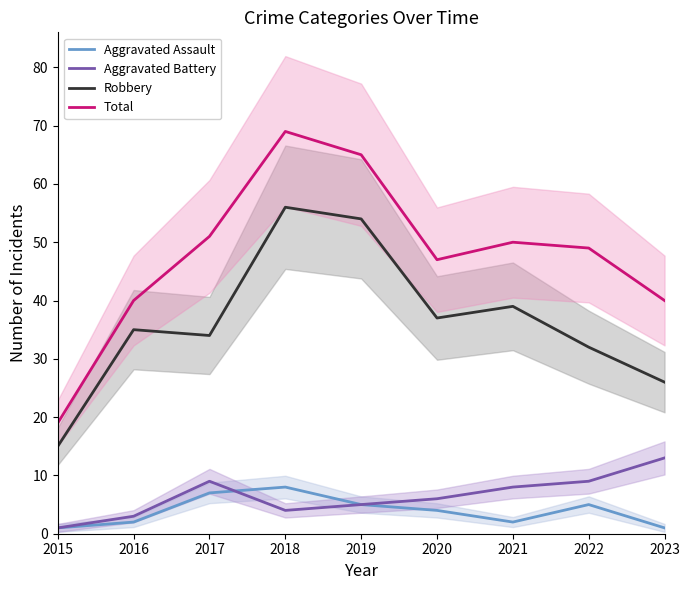

True or false: Aggravated Assault and Total intersect in this chart.

False